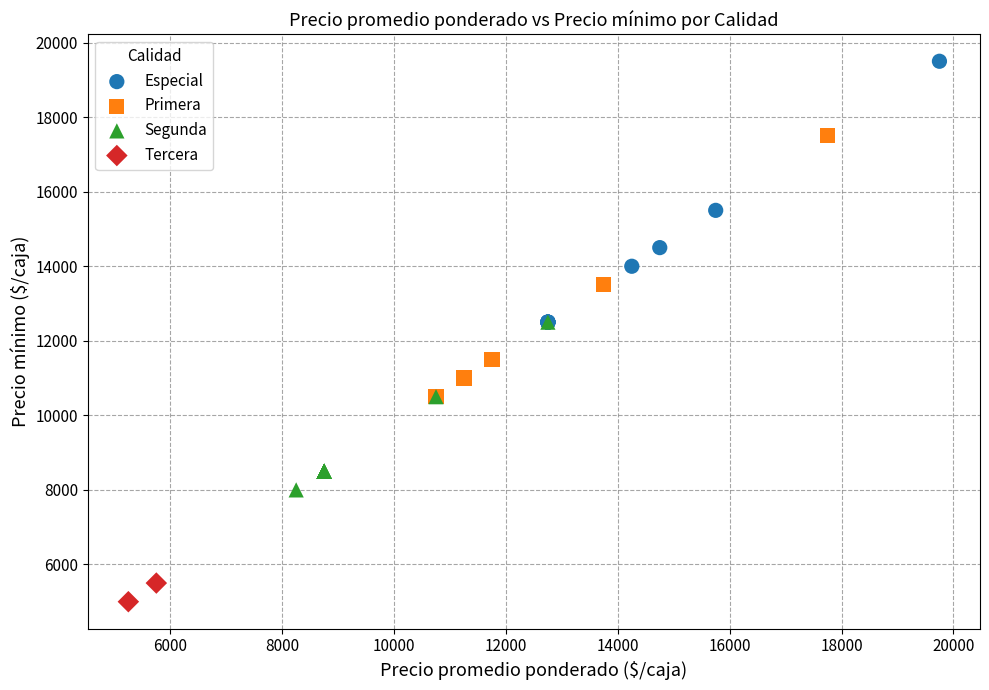

What are all the series names shown in the legend?

Especial, Primera, Segunda, Tercera